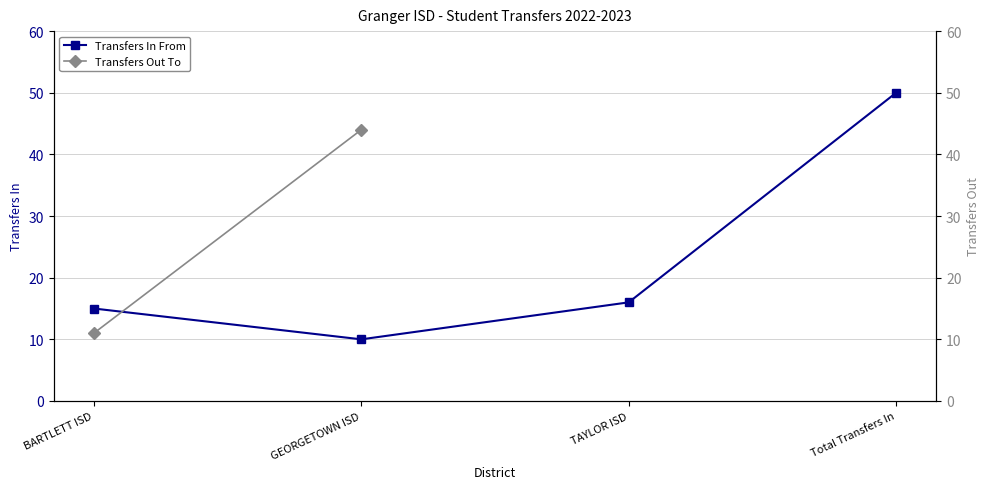

What is the sum of all values?

91